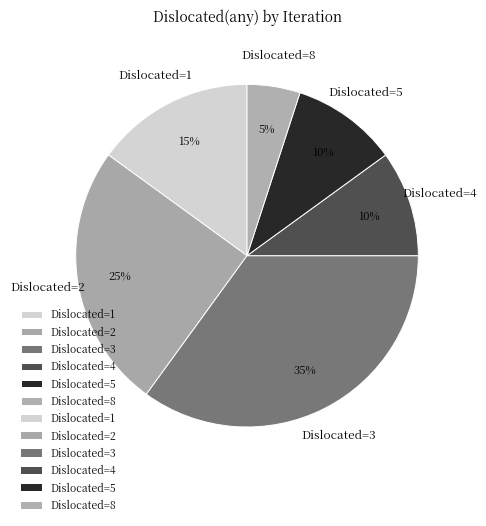

Which slice is the smallest?

Dislocated=8